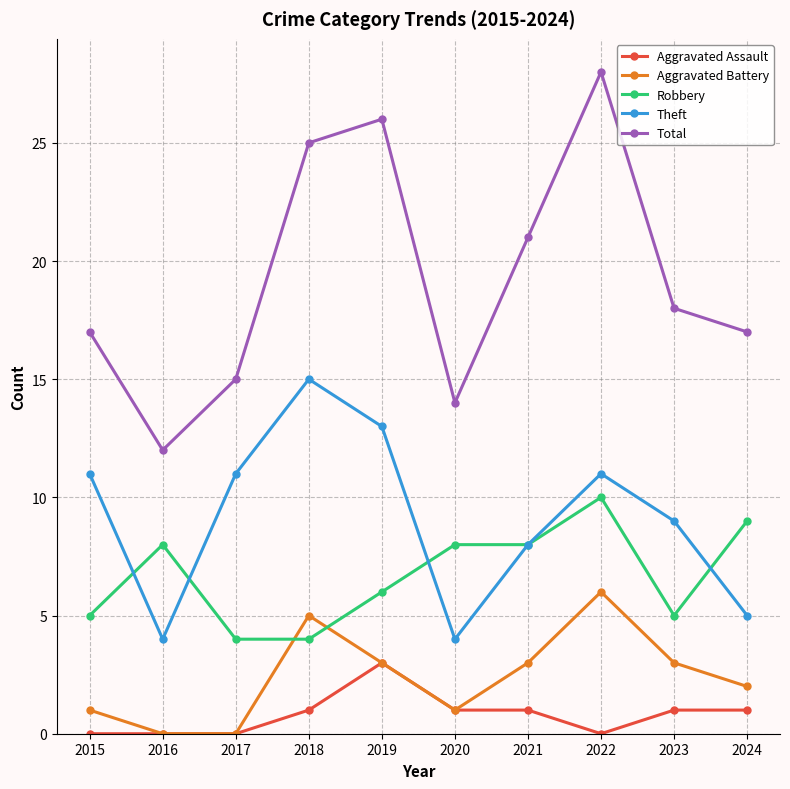

Does the chart display data point markers on the line(s)?

Yes